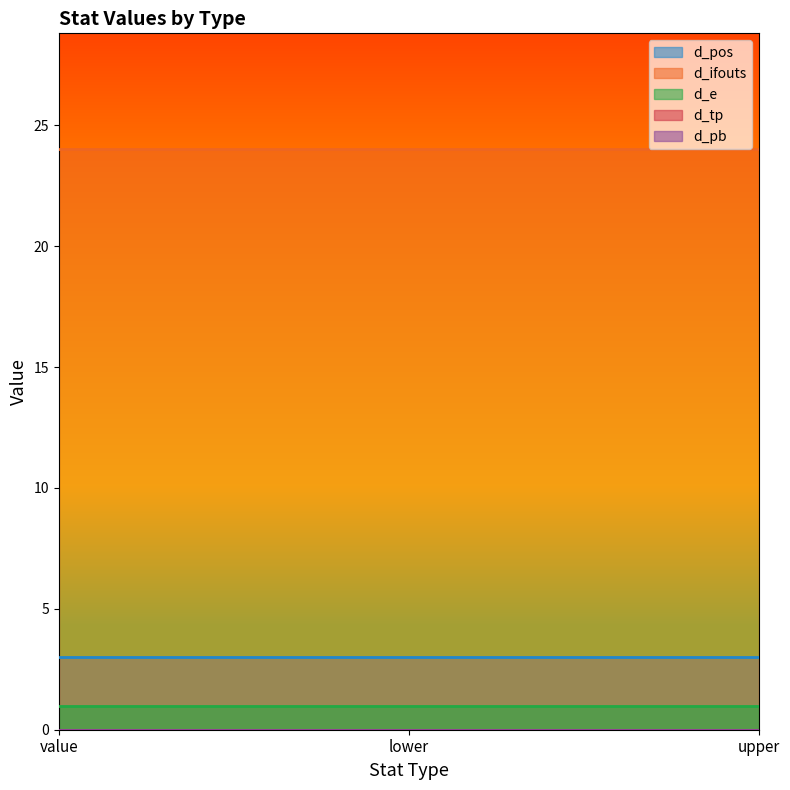

Rank the series at value from highest to lowest value.

d_ifouts, d_pos, d_e, d_tp, d_pb